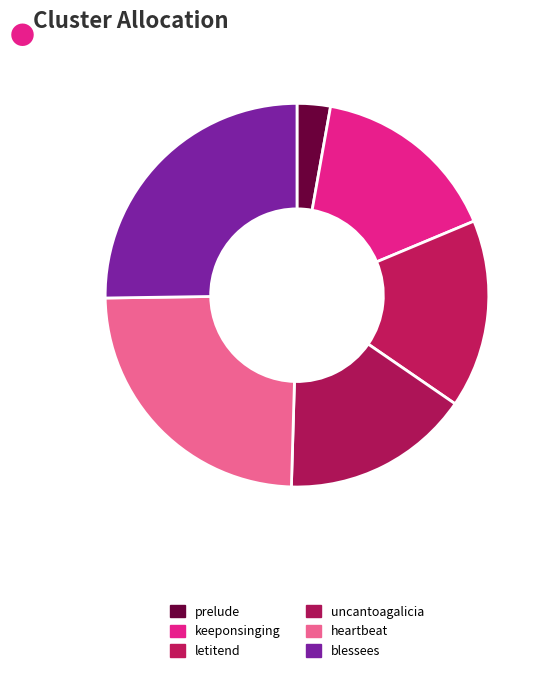

Do uncantoagalicia and heartbeat together represent more than half of the pie?

No